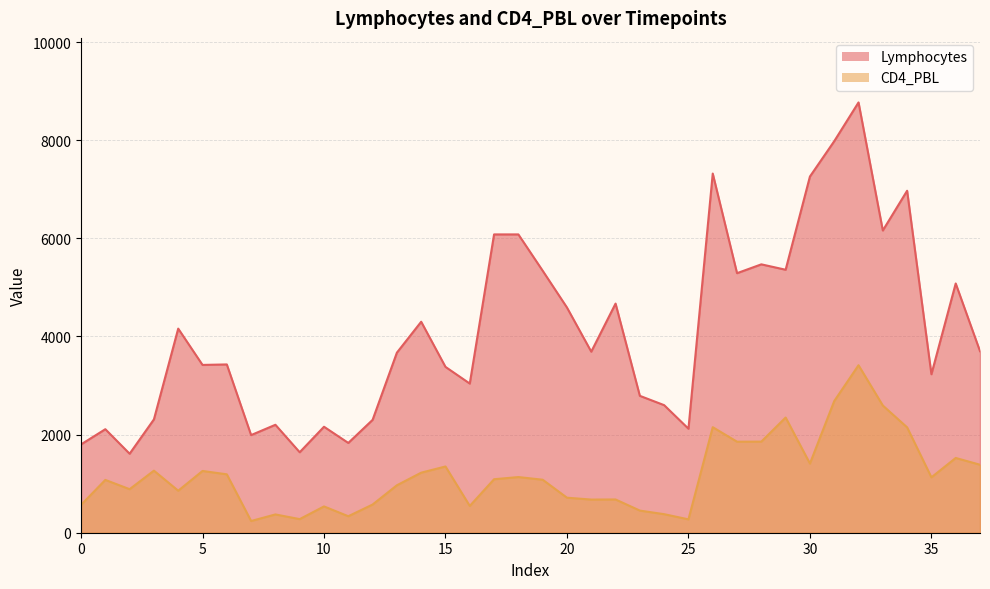

What is the lowest value of the CD4_PBL series?

238.7